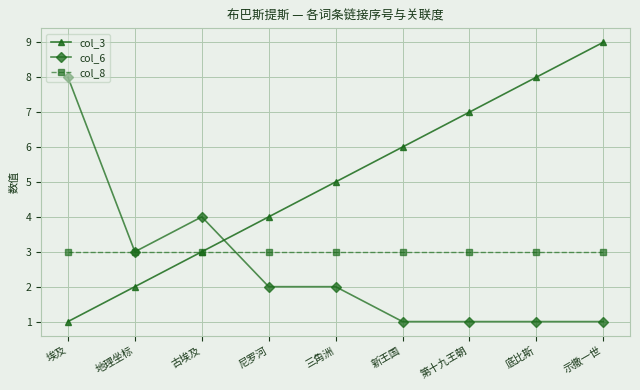

The col_6 series shows 0 at 示撒一世. True or false?

False